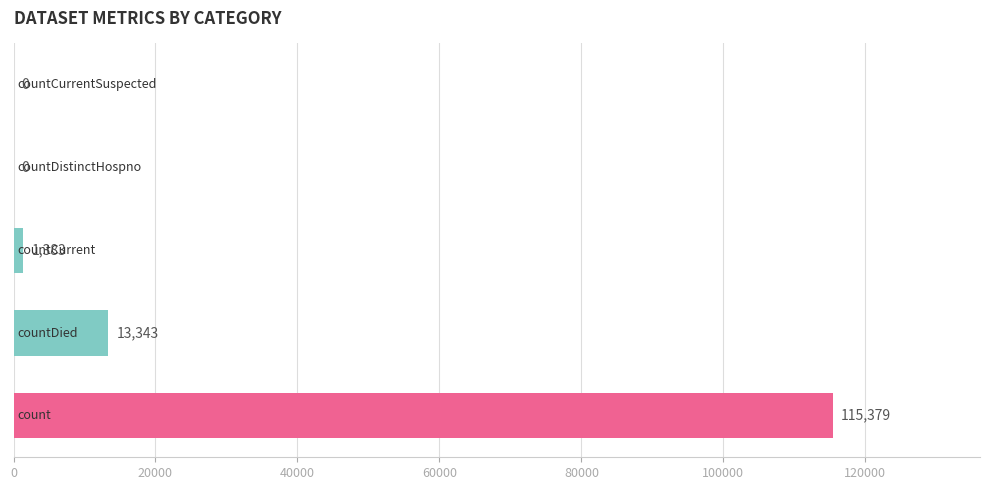

How many distinct data groups are displayed?

1